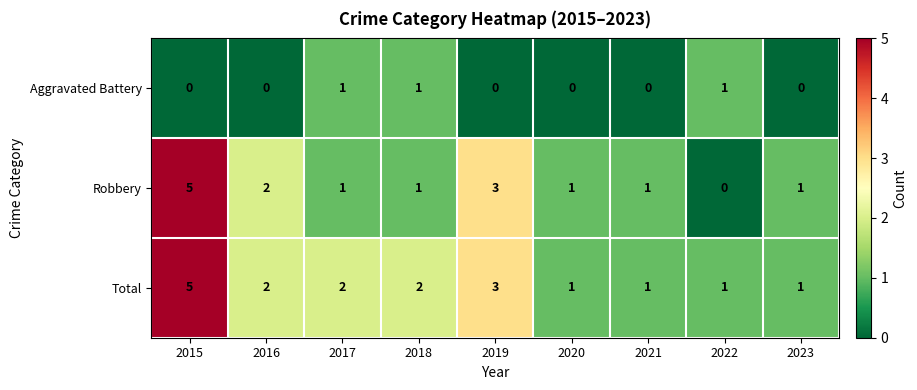

Is it true that Total equals 1 at 2022?

True